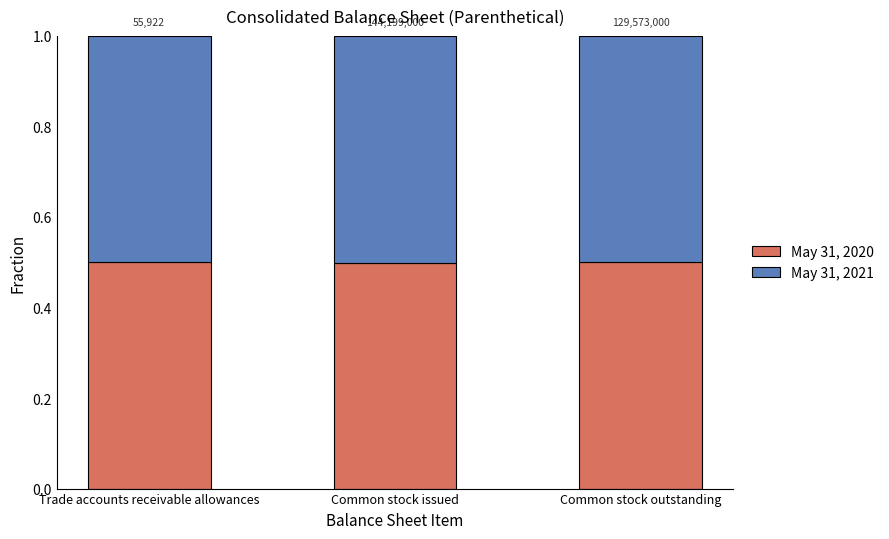

Are the bars grouped side by side (vs. stacked)?

No